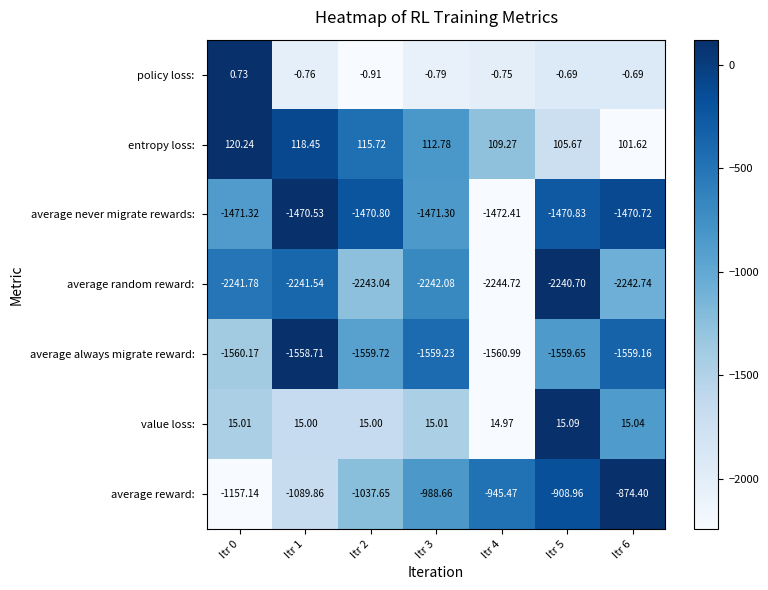

At how many categories does at least one series exceed 0?

7